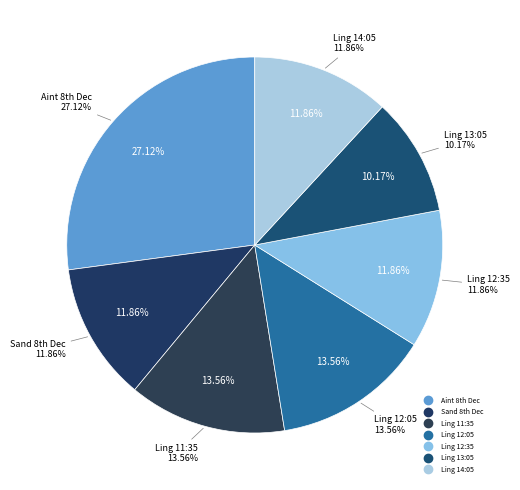

Rank the categories by value from highest to lowest.

GB / Aint 8th Dec, GB / Ling 8th Dec (11:35), GB / Ling 8th Dec (12:05), GB / Sand 8th Dec, GB / Ling 8th Dec (12:35), GB / Ling 8th Dec (14:05), GB / Ling 8th Dec (13:05)